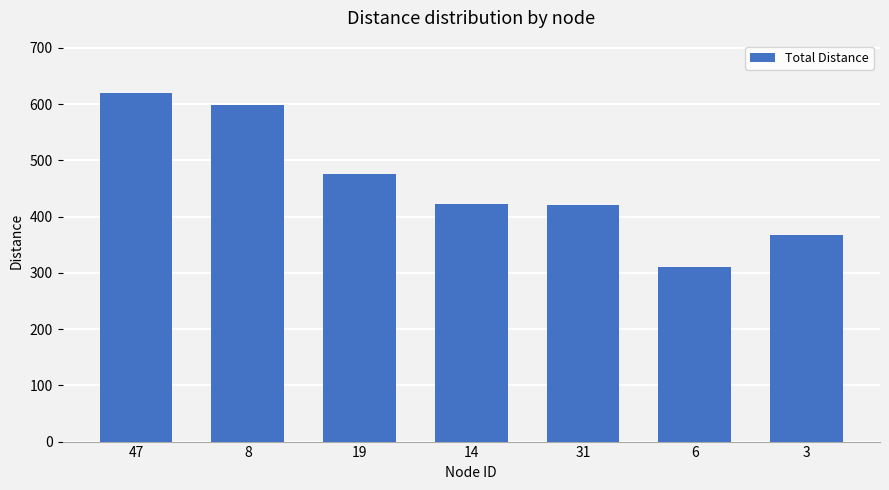

What is the sum of all values?

3215